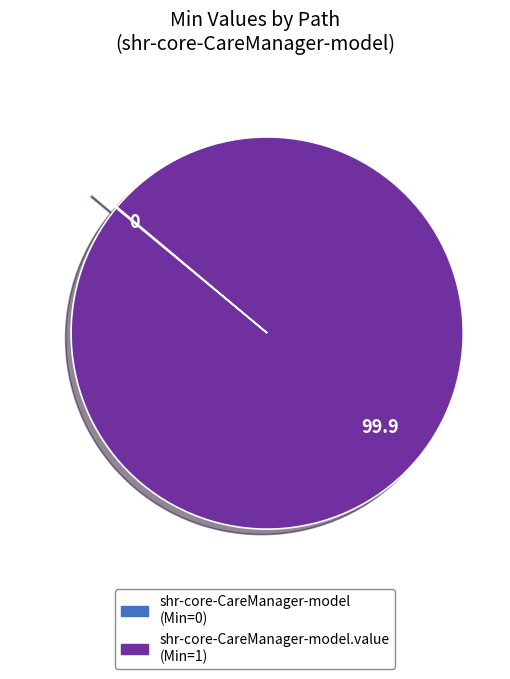

Does any single category account for the majority?

Yes